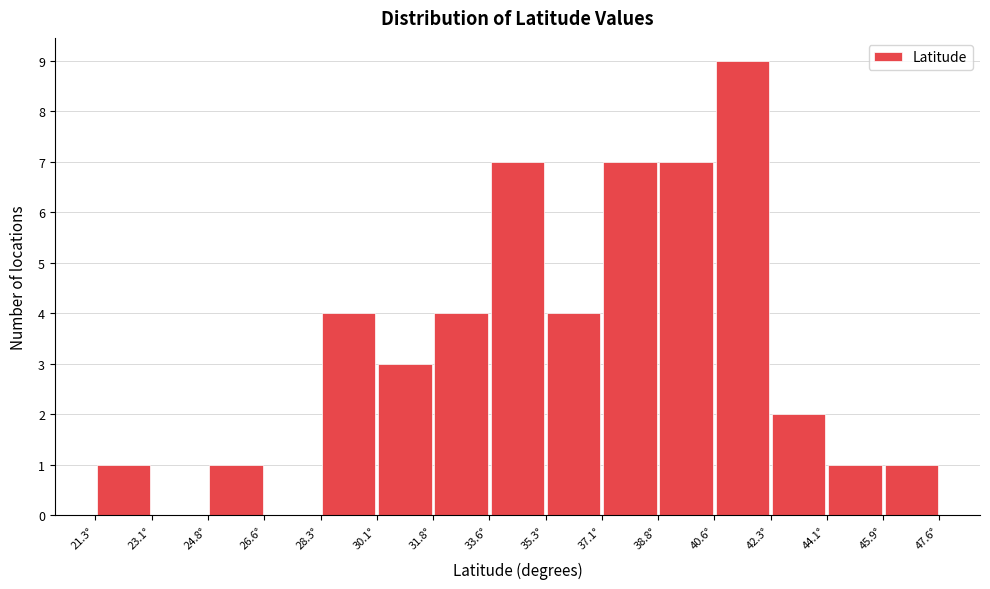

Reading left to right, transcribe this chart: for each bar, give the range it covers on the x-axis and its height. Neither the bar edges nor the heights are printed on the chart, so give them approximately, as read against the axes.

21.4 to 23.0: 1
23.0 to 24.8: 0
24.8 to 26.6: 1
26.6 to 28.4: 0
28.4 to 30.0: 4
30.0 to 31.8: 3
31.8 to 33.6: 4
33.6 to 35.4: 7
35.4 to 37.0: 4
37.0 to 38.8: 7
38.8 to 40.6: 7
40.6 to 42.4: 9
42.4 to 44.2: 2
44.2 to 45.8: 1
45.8 to 47.6: 1